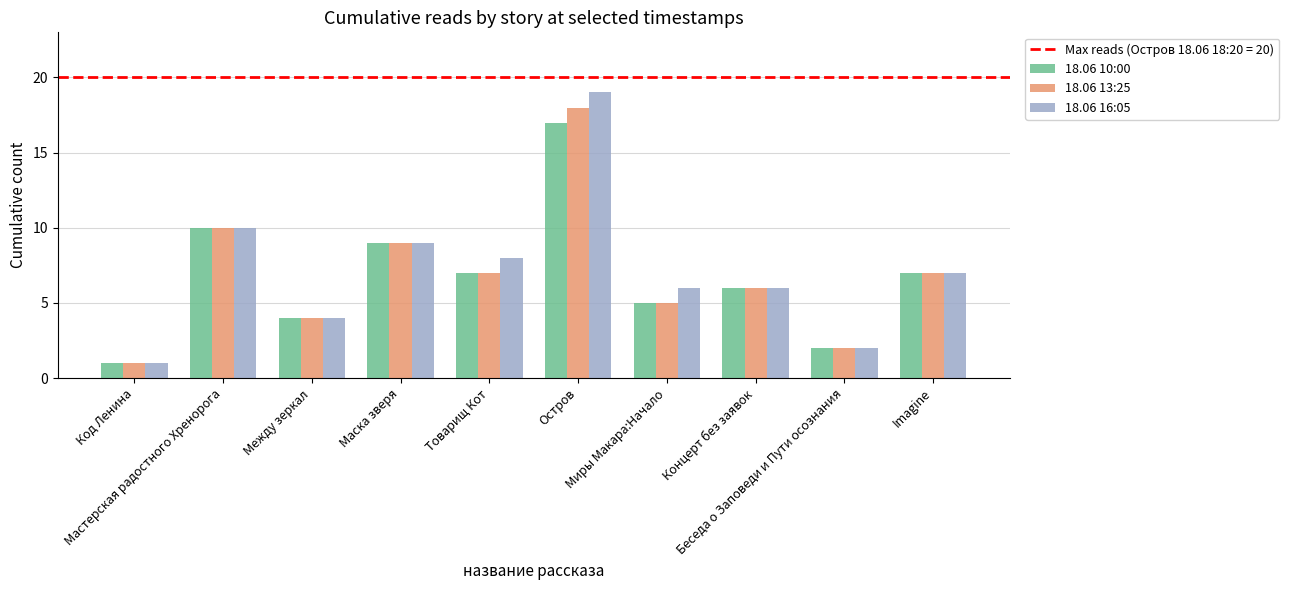

What is the label of the 2nd bar from the left?

Мастерская радостного Хренорога